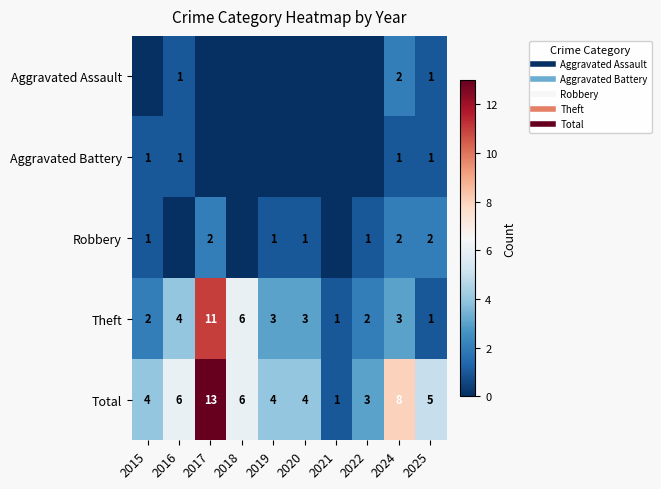

What is the sum of all Robbery values?

10